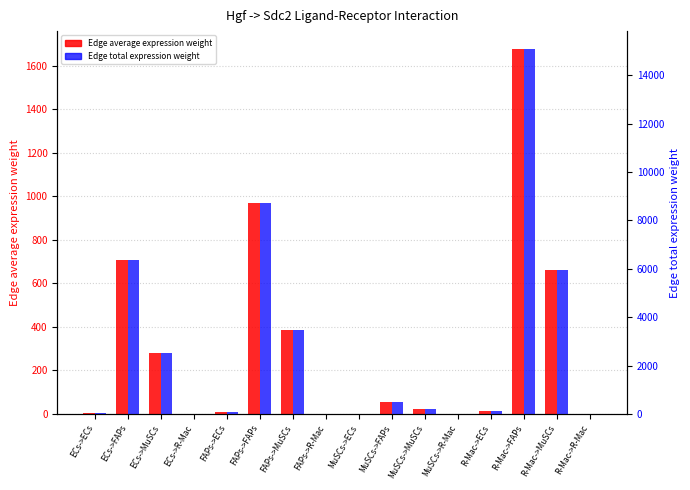

Where is Edge average expression weight nearest to the value 837?

ECs->FAPs